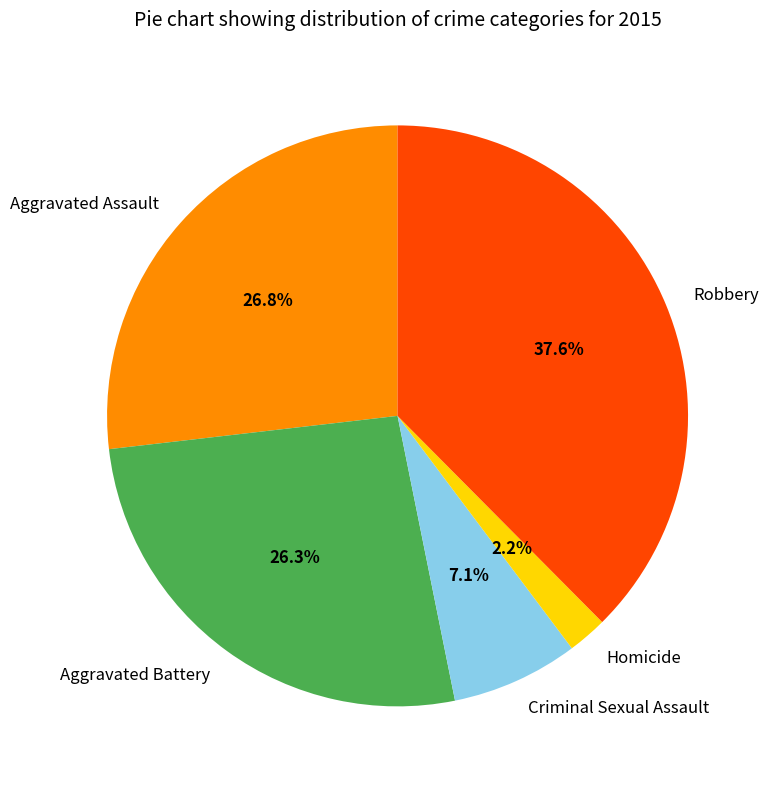

What is the total percentage of Robbery and Homicide?

39.8%